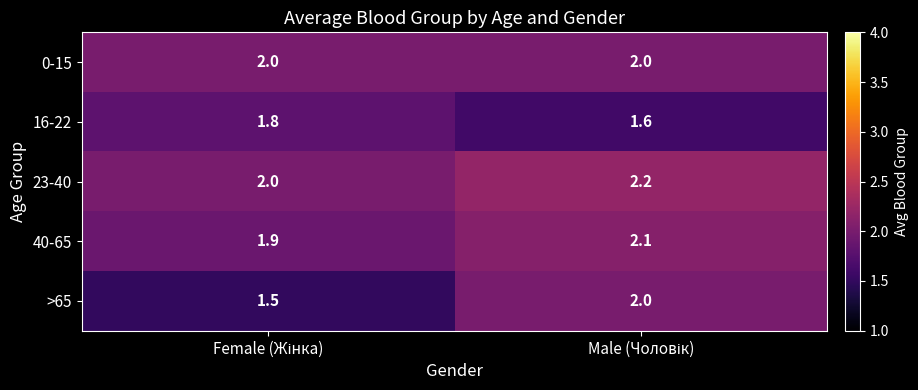

Which series has the largest total across all categories?

23-40